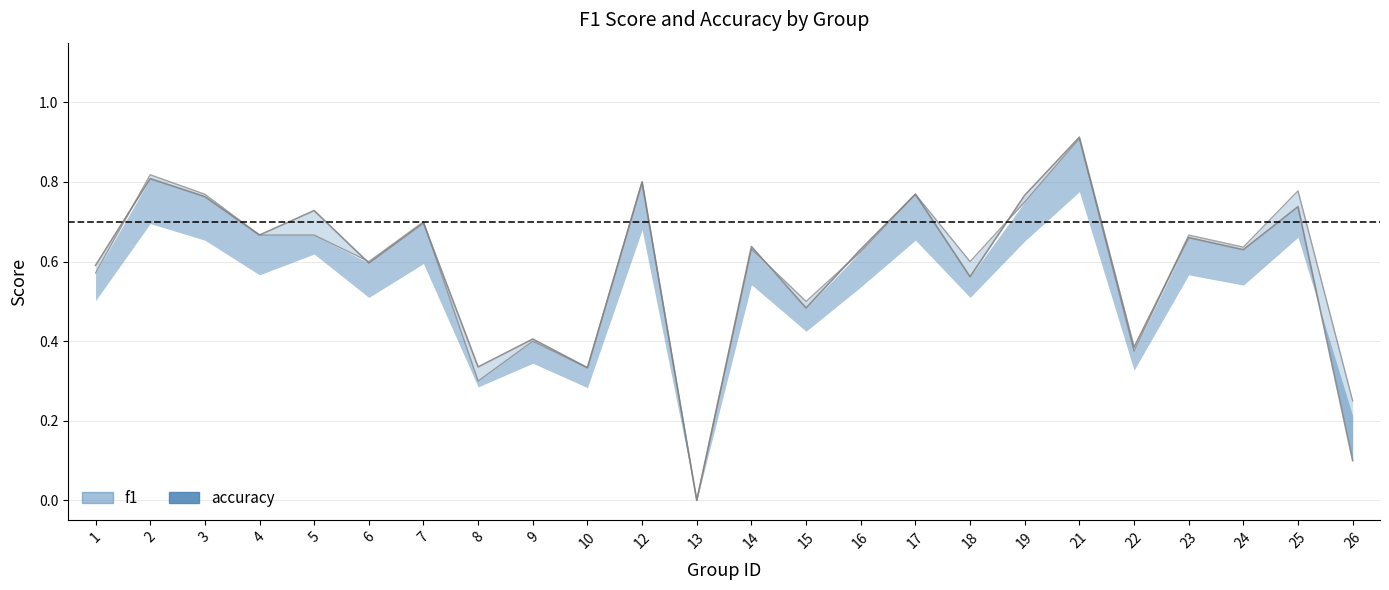

Count the accuracy values in the range 0 to 1.

24